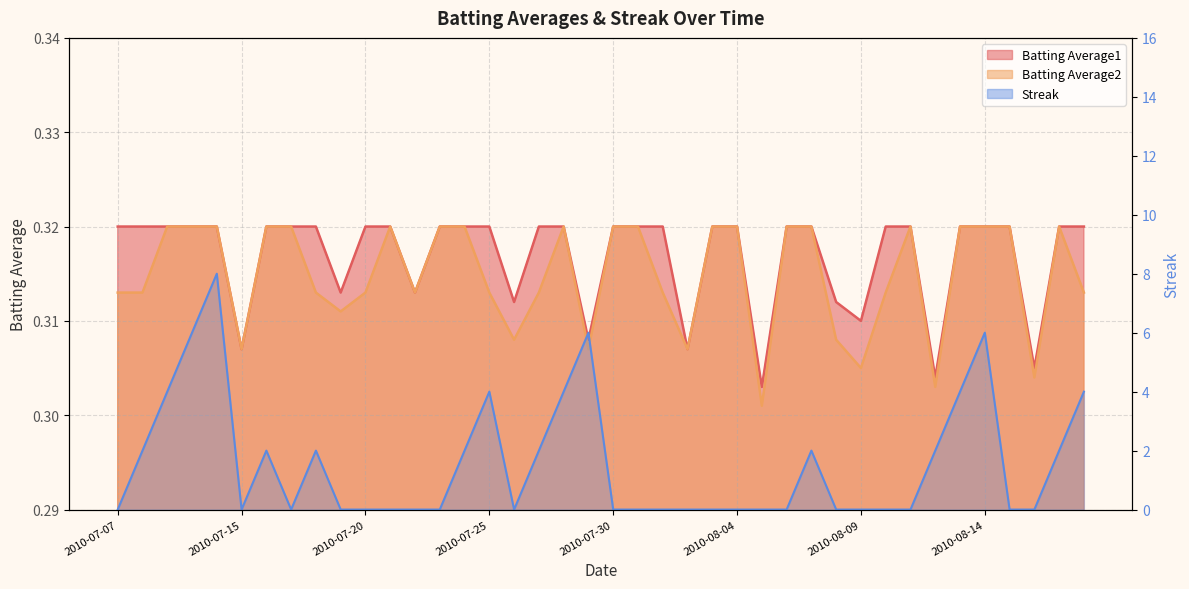

At how many categories does at least one series exceed 7?

1